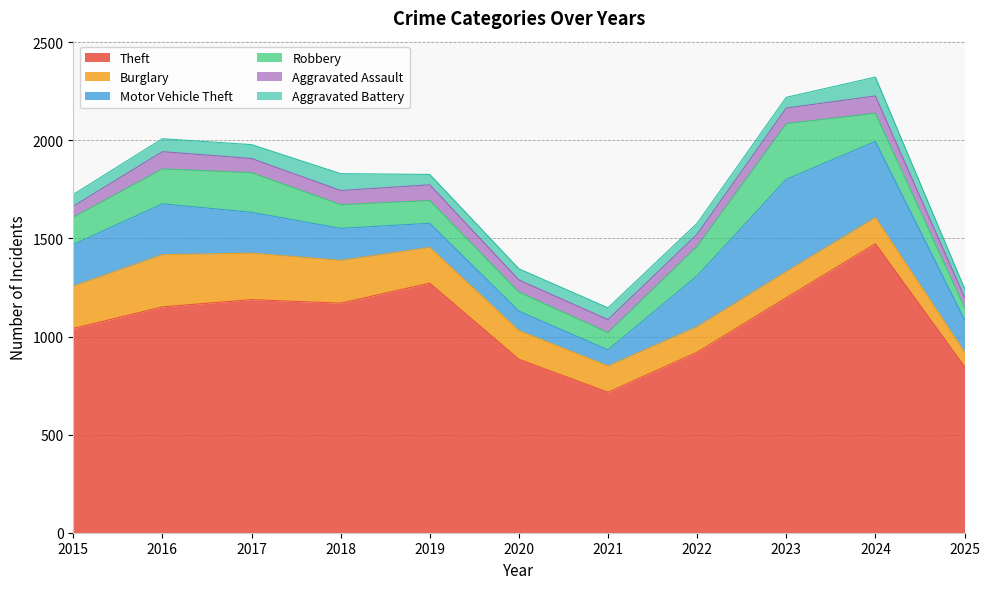

Is the value of Robbery at 2020 greater than the value of Theft at 2020?

No